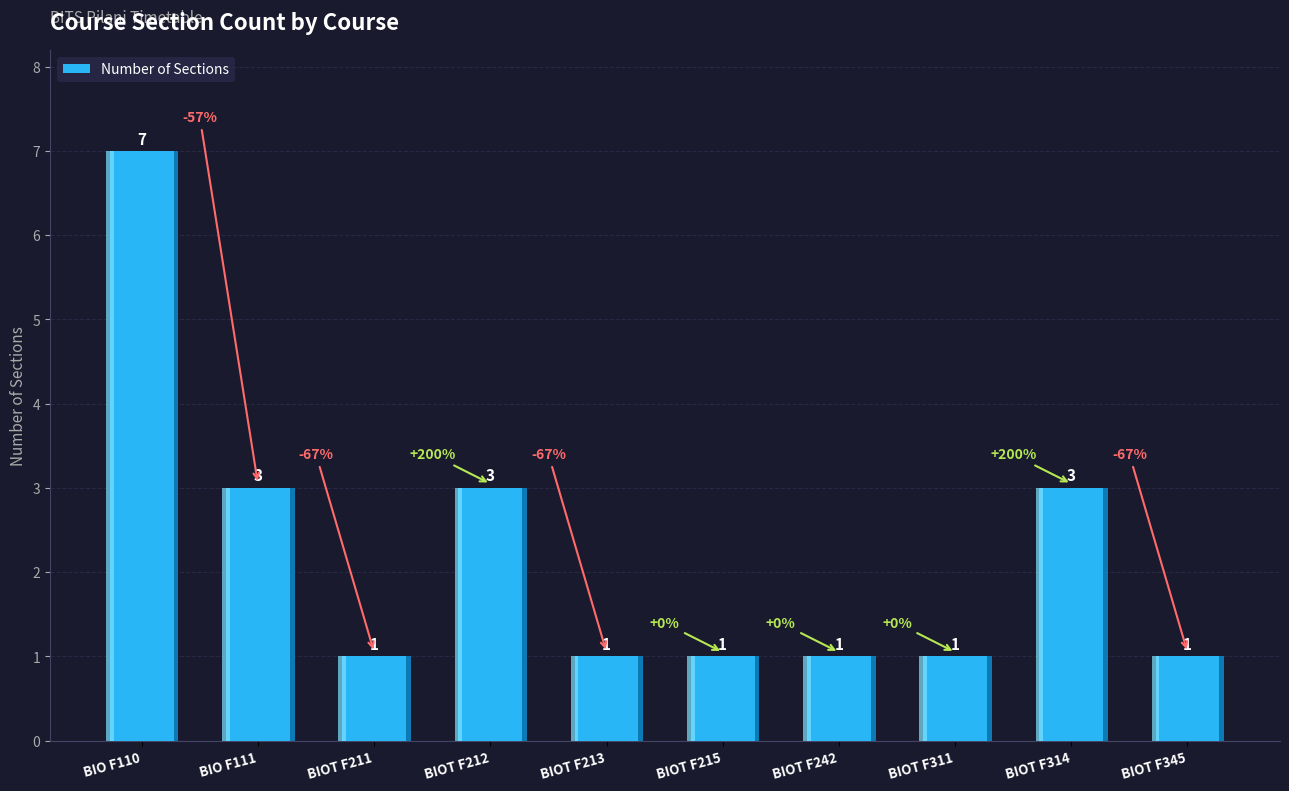

What is the average value?

2